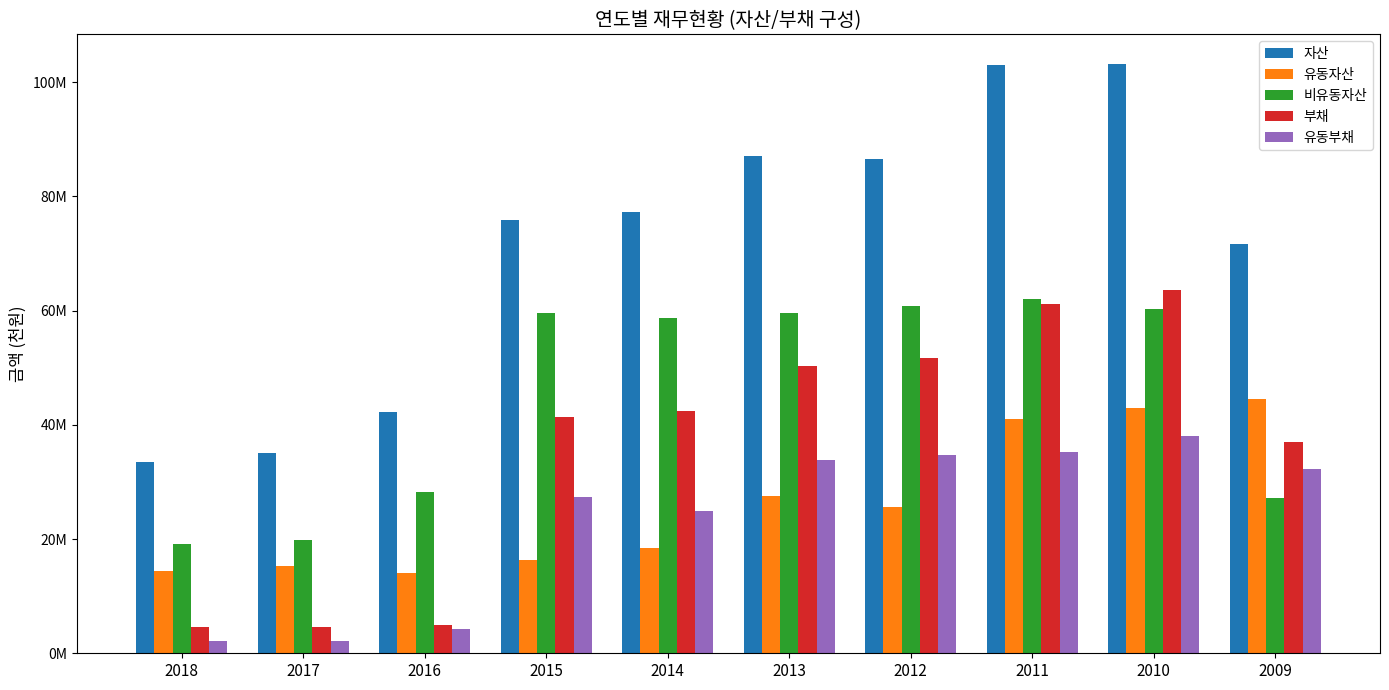

Read the 유동부채 value at 2014.

24977487